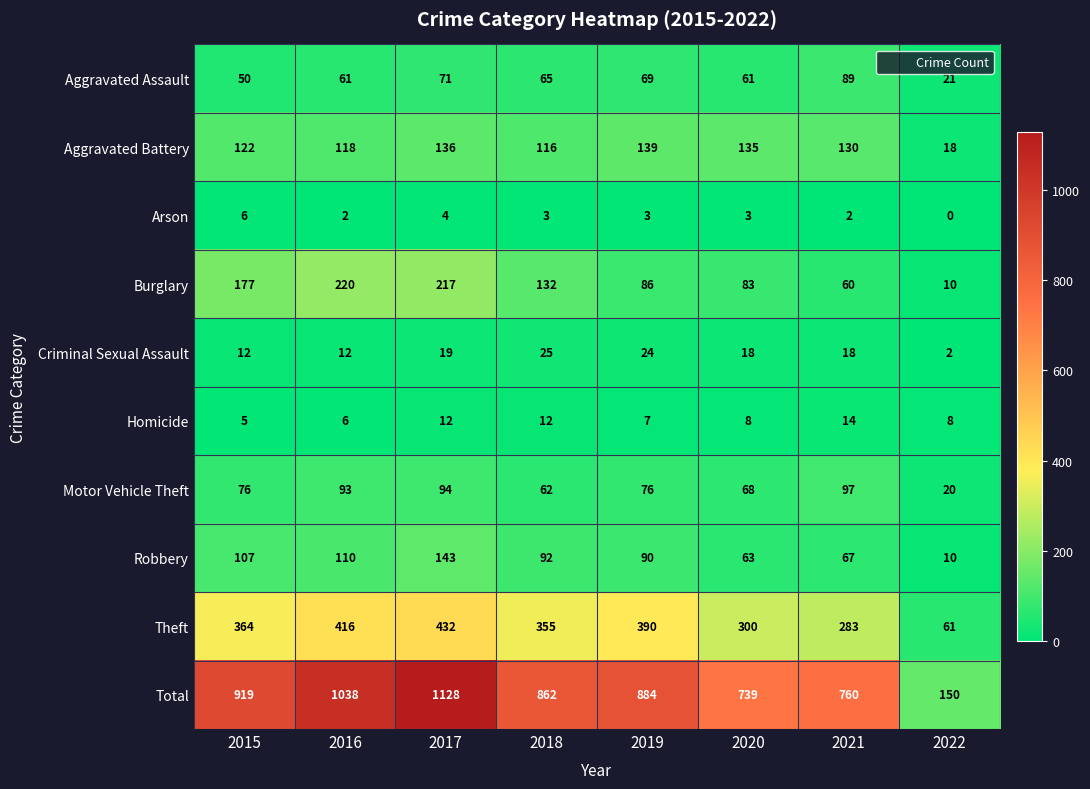

At which label is Theft closest to 246?

2021